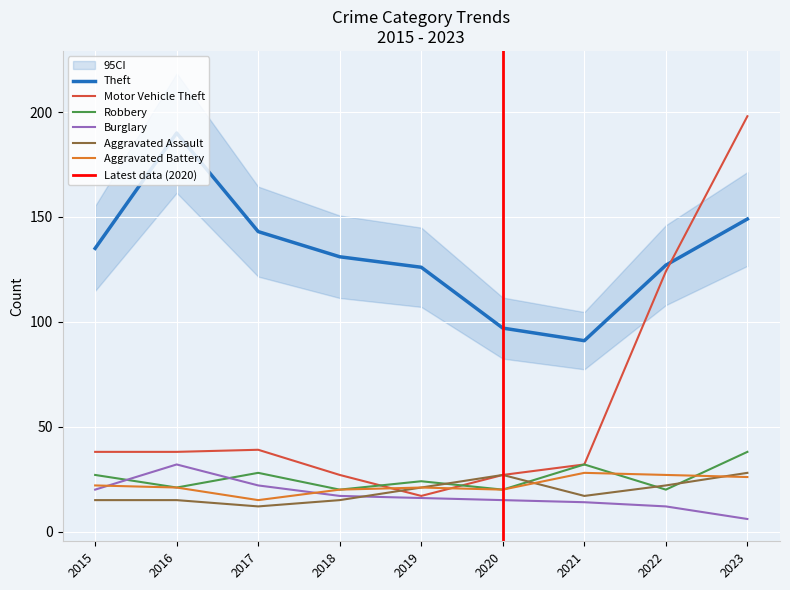

What is the difference between the maximum and minimum values in the Robbery series?

18